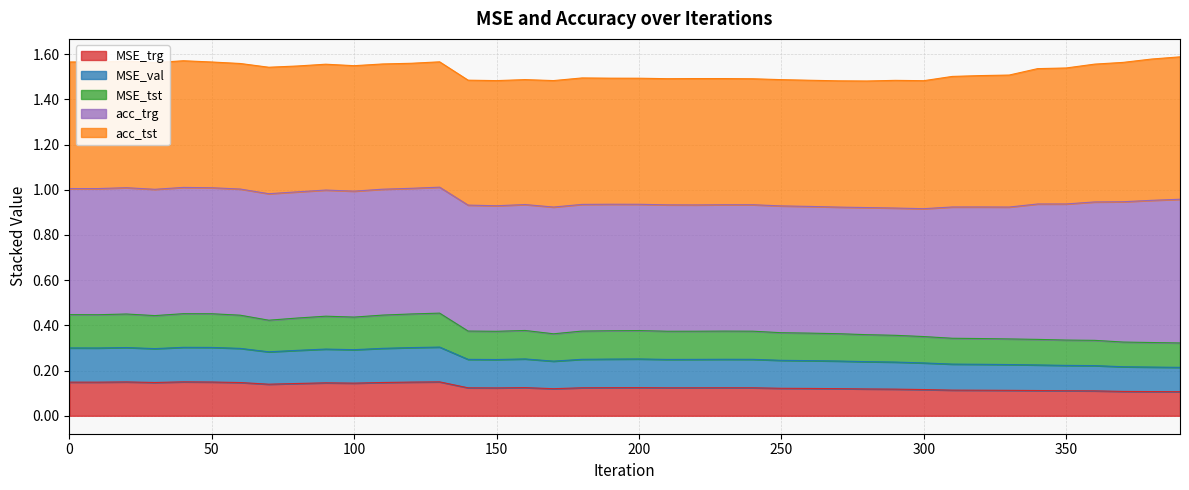

The value of MSE_tst at 160 is 0.2. True or false?

False